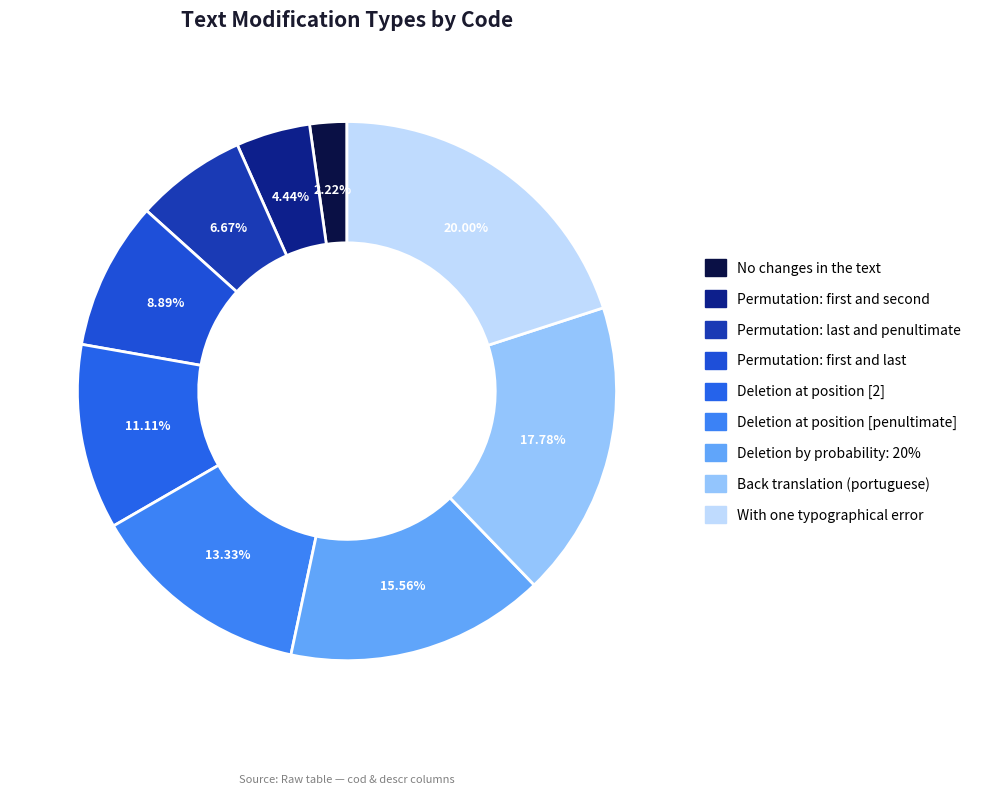

How many segments does this pie chart have?

9